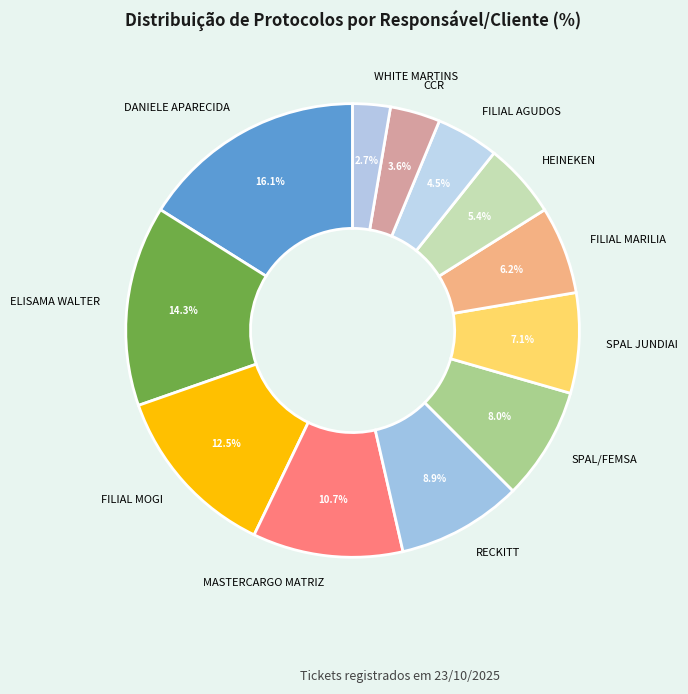

Is there any slice that represents more than half of the pie?

No